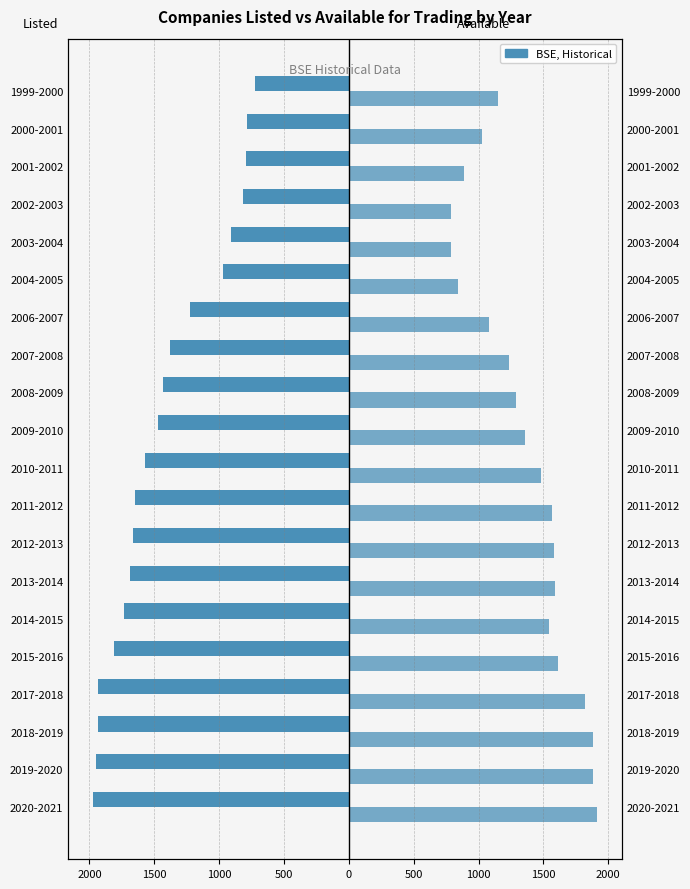

What is the value of the NO_OF_COS_AVAILABLE_FOR_TRADING bar at the 12th from the left?

1291